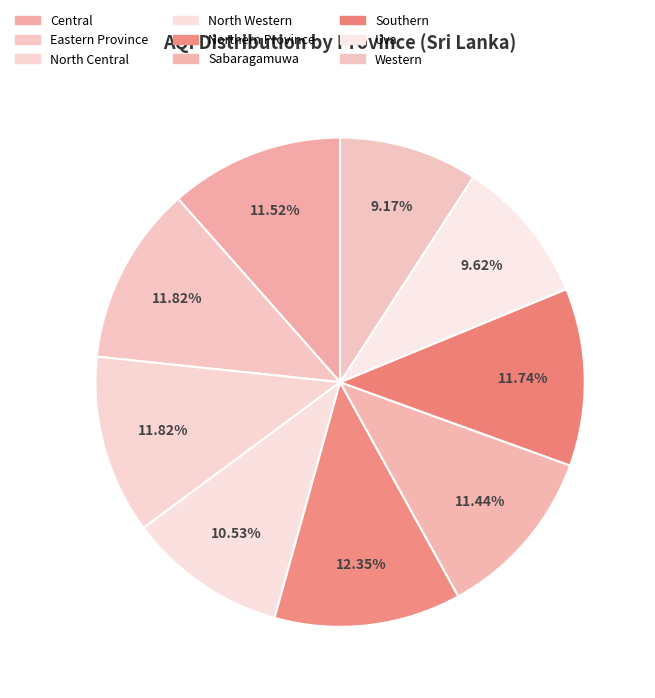

True or false: North Western accounts for 11% of the total.

True